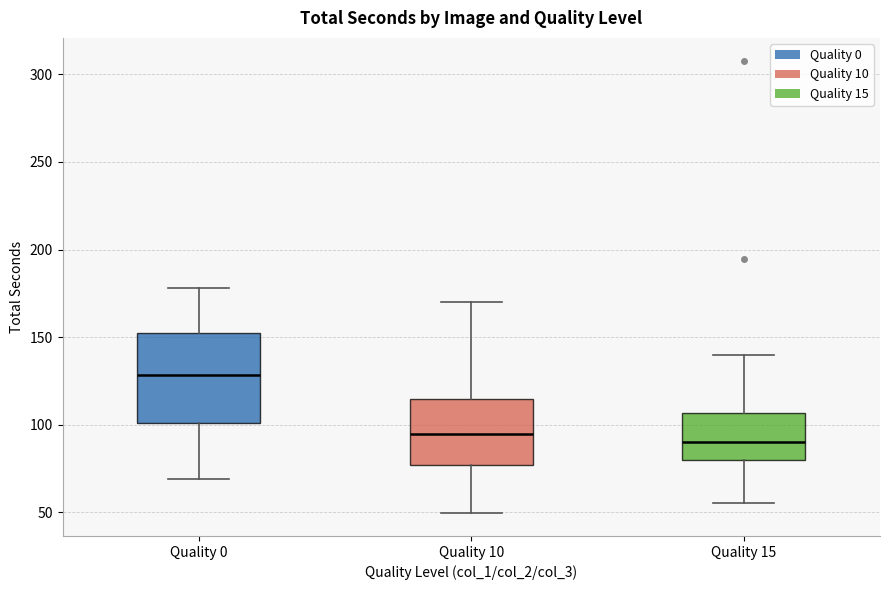

Comparing the boxes themselves (not the whiskers), which one is the tallest?

Quality 0